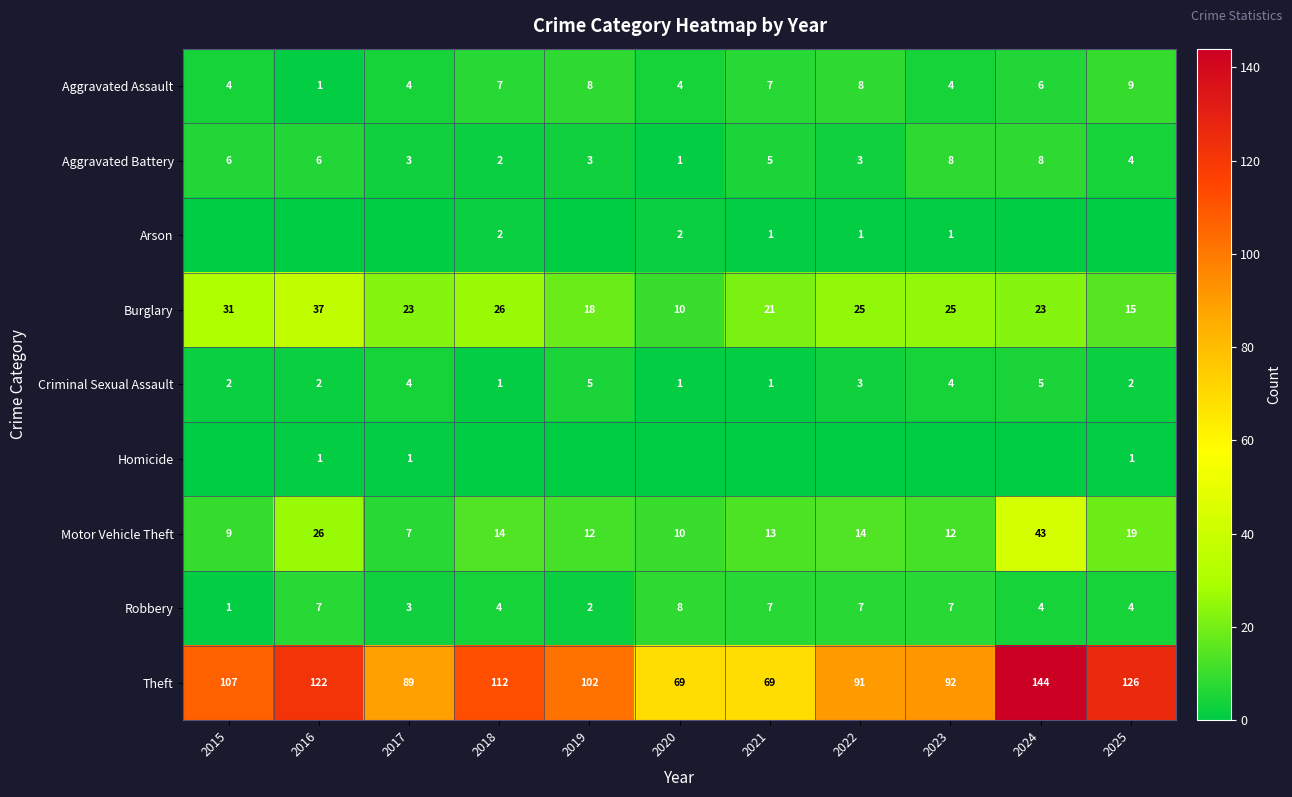

What is the average value of the Criminal Sexual Assault series?

3